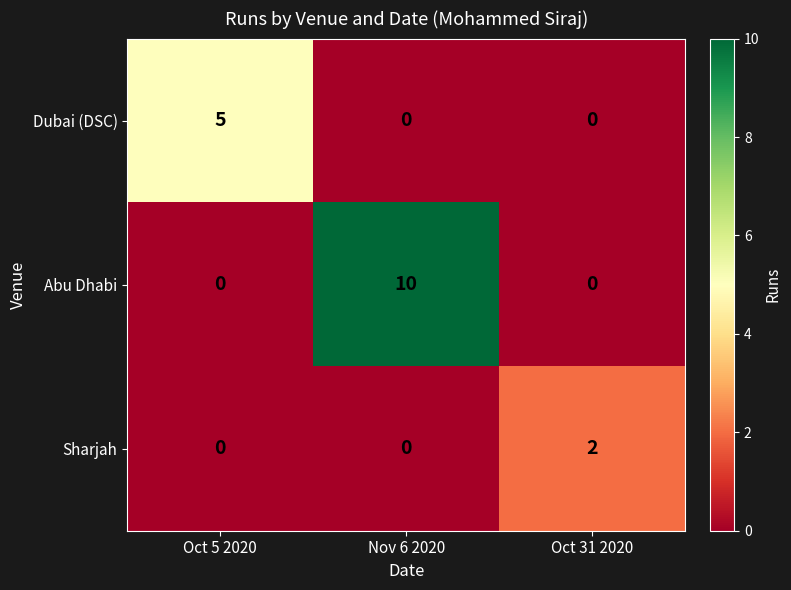

Reading right to left, transcribe all the data shown in this chart.

Dubai (DSC): Oct 31 2020=0	Nov 6 2020=0	Oct 5 2020=5
Abu Dhabi: Oct 31 2020=0	Nov 6 2020=10	Oct 5 2020=0
Sharjah: Oct 31 2020=2	Nov 6 2020=0	Oct 5 2020=0